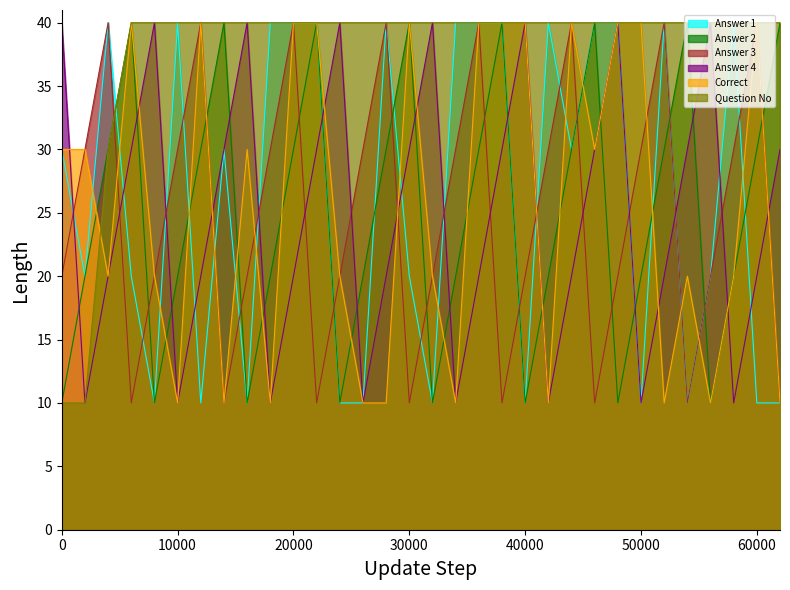

Reading left to right, list all the values displayed in this chart.

Answer 1: 30	20	40	20	10	40	10	30	10	40	40	40	10	10	40	20	10	40	40	40	10	40	30	40	40	10	40	10	20	40	10	10
Answer 2: 10	20	30	40	10	20	30	40	10	20	30	40	10	20	30	40	10	20	30	40	10	20	30	40	10	20	30	40	10	20	30	40
Answer 3: 20	30	40	10	20	30	40	10	20	30	40	10	20	30	40	10	20	30	40	10	20	30	40	10	20	30	40	10	20	30	40	10
Answer 4: 40	10	20	30	40	10	20	30	40	10	20	30	40	10	20	30	40	10	20	30	40	10	20	30	40	10	20	30	40	10	20	30
Correct: 30	30	20	40	20	10	40	10	30	10	40	40	20	10	10	40	20	10	40	40	40	10	40	30	40	40	10	20	10	20	40	10